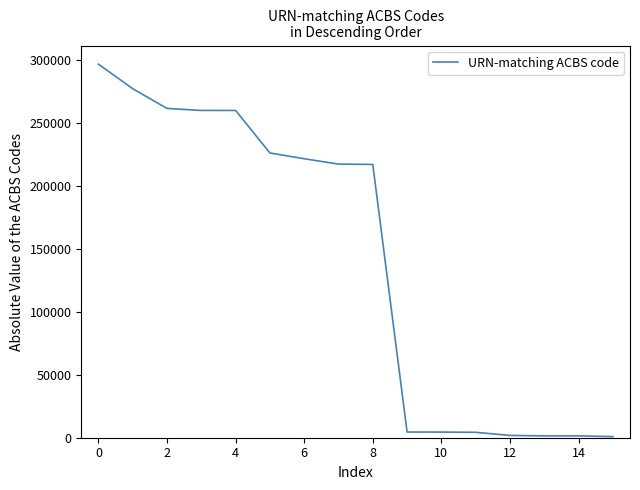

What is the maximum value shown in the chart?

296967